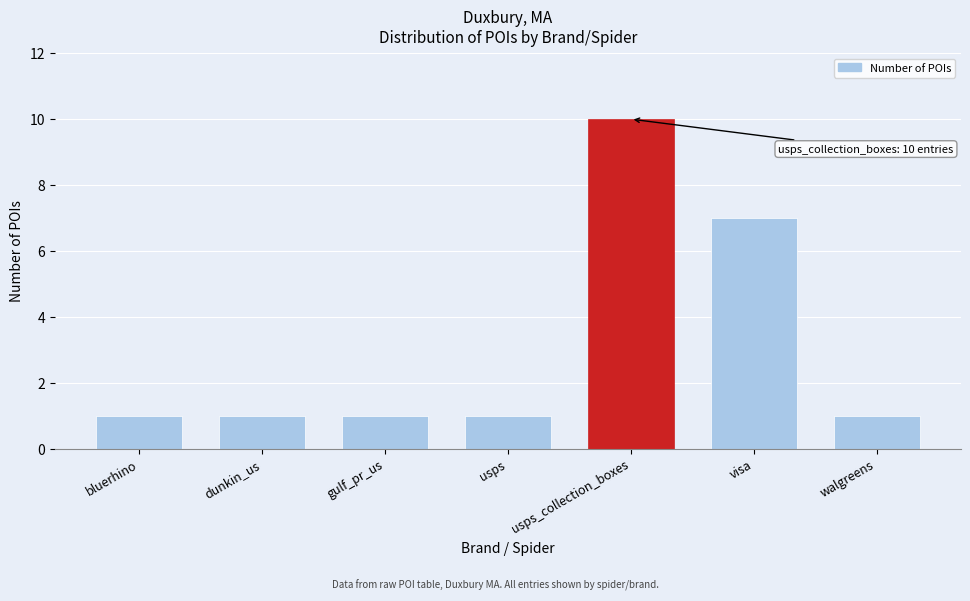

Reading left to right, transcribe all the data shown in this chart.

bluerhino=1	dunkin_us=1	gulf_pr_us=1	usps=1	usps_collection_boxes=10	visa=7	walgreens=1